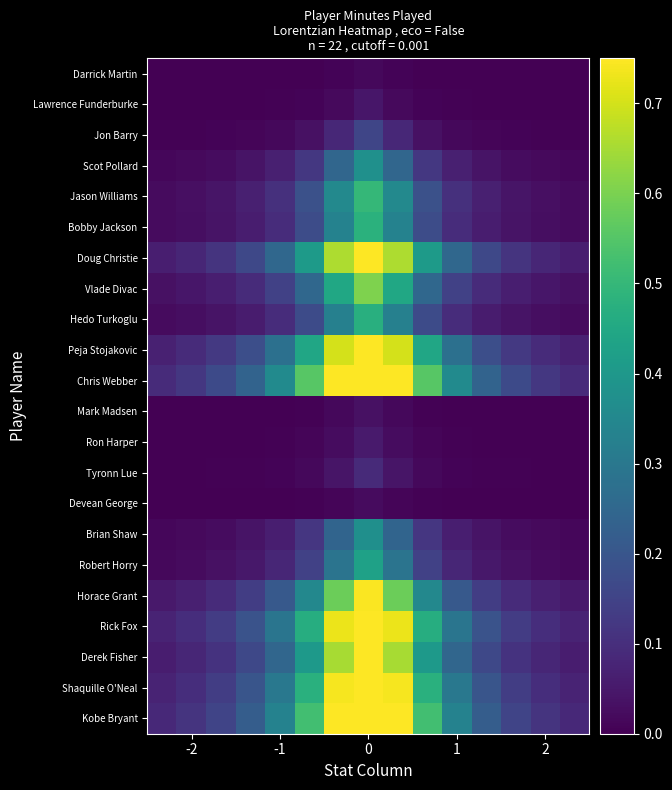

What is the greatest value displayed?

1.0